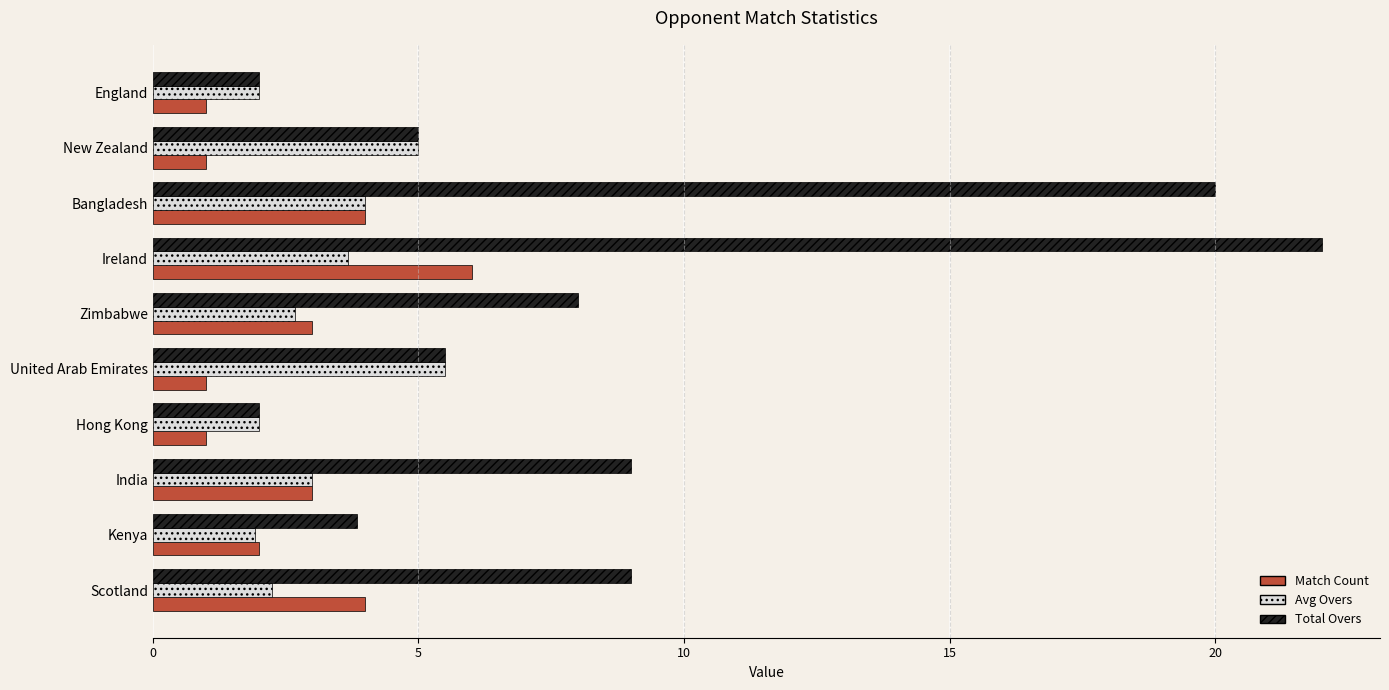

What is the difference between the maximum and minimum values in the Total Overs series?

20.0